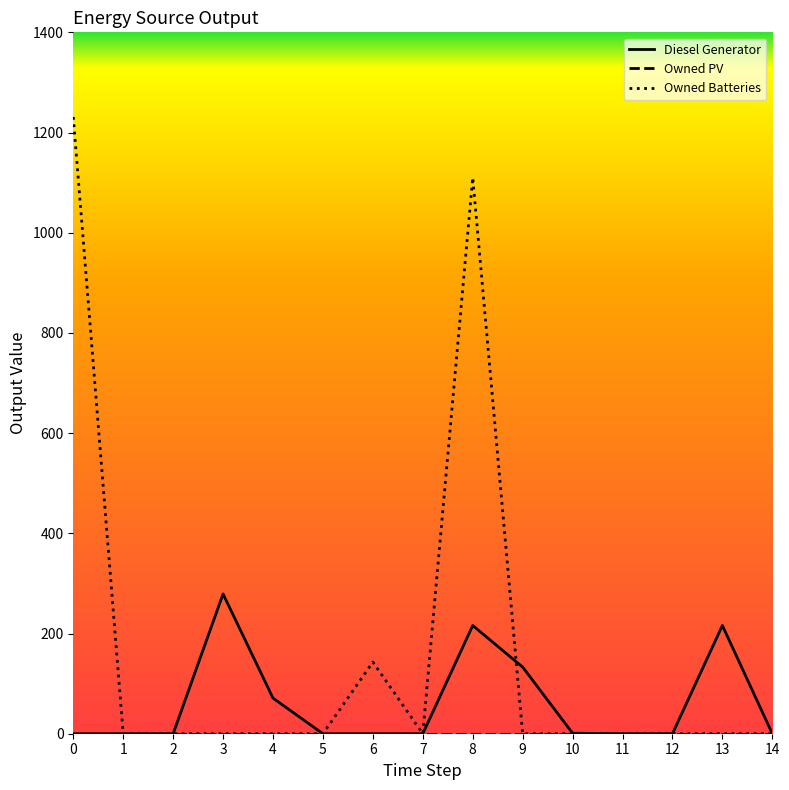

What is the maximum value for Diesel Generator?

279.0